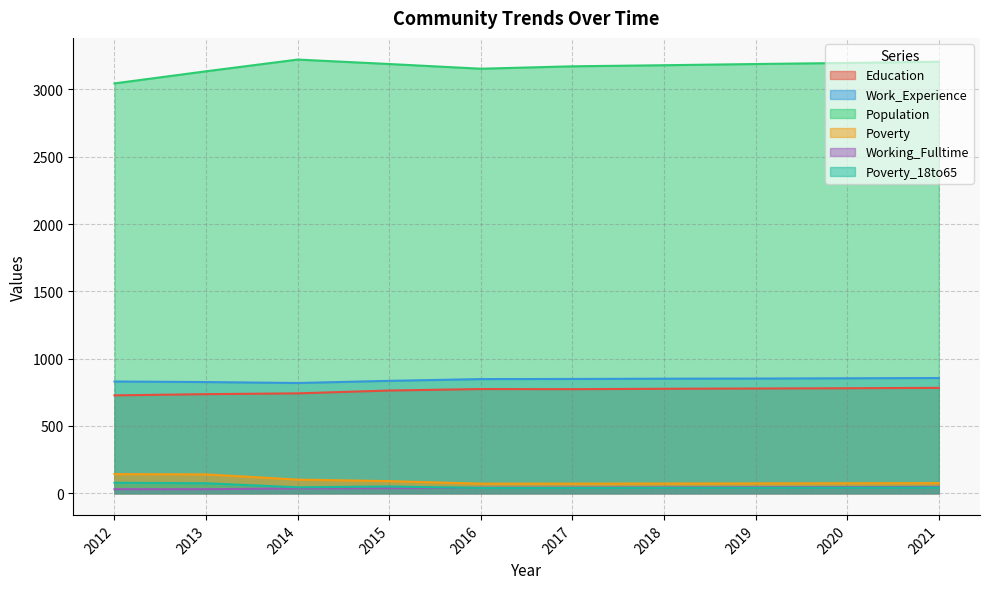

Which series has the largest total across all categories?

Population